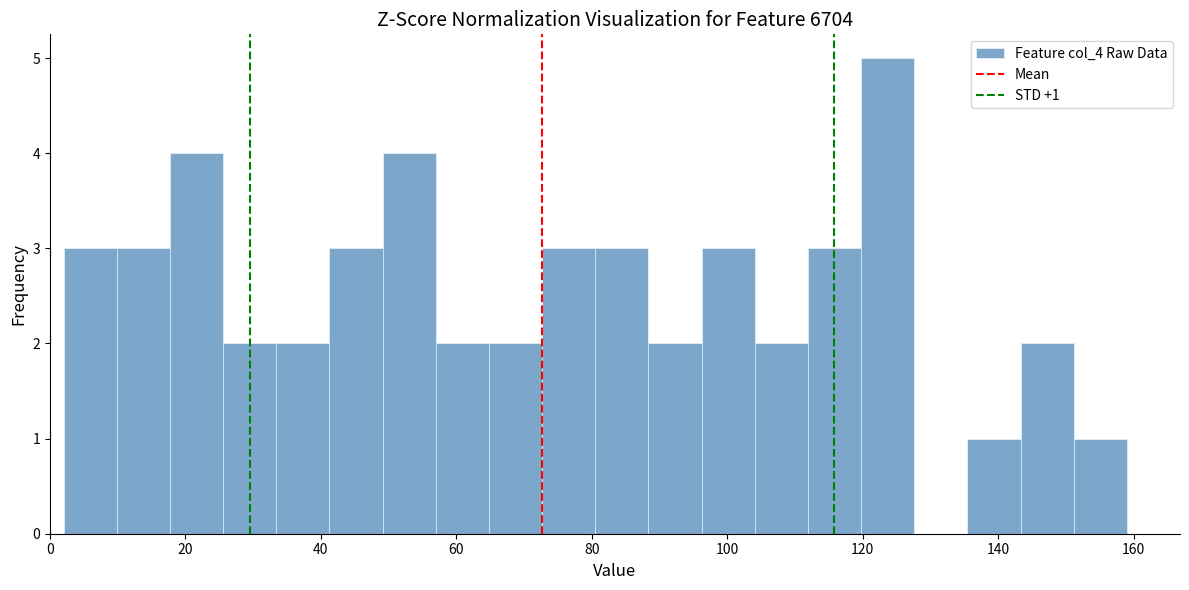

Around what value on the x-axis is the tallest bar? Give the approximate position of its centre, as read against the axis.

124